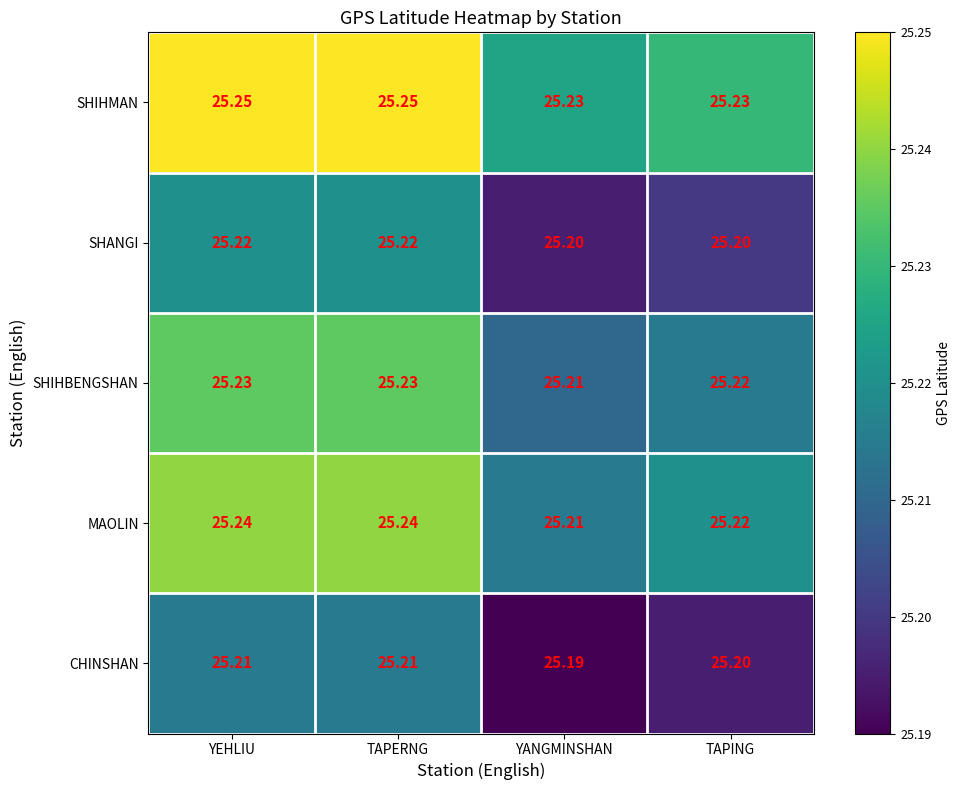

Is the value of SHIHBENGSHAN at TAPING greater than the value of CHINSHAN at TAPING?

Yes